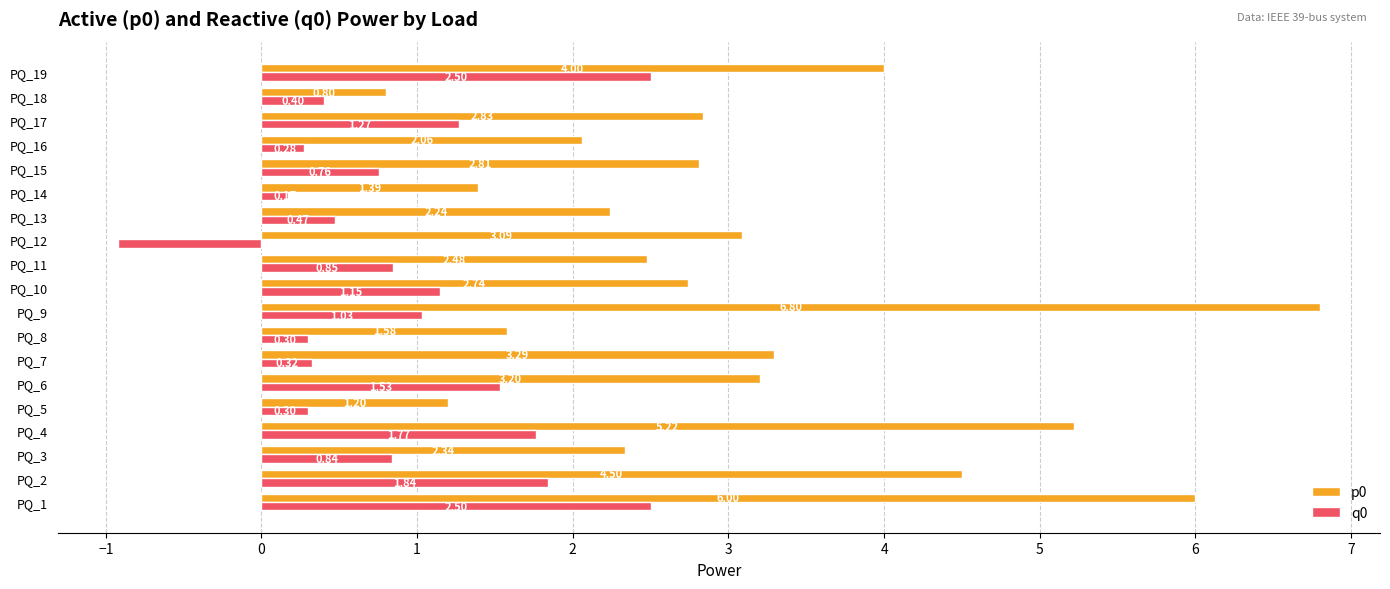

Rank the series by their average value, from lowest to highest.

q0, p0